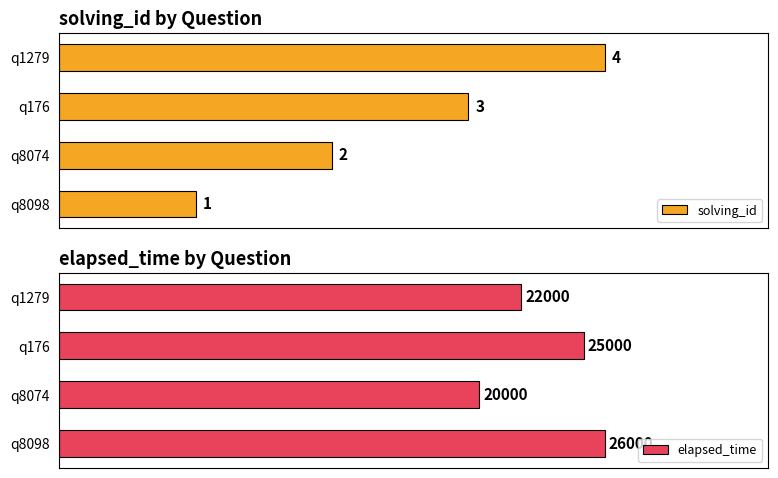

Rank the categories by solving_id value from highest to lowest.

q1279, q176, q8074, q8098